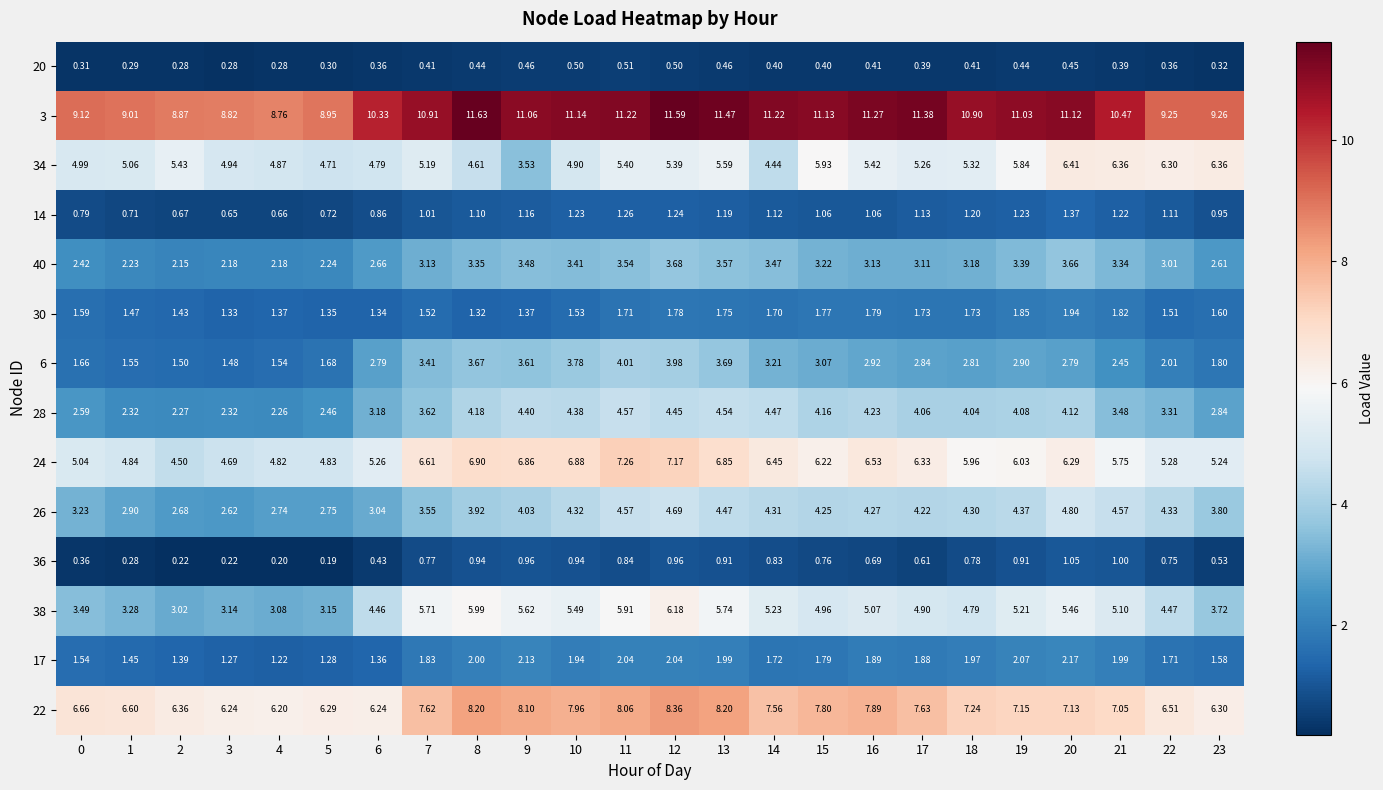

Is the value of 24 at 15 greater than the value of 40 at 13?

Yes